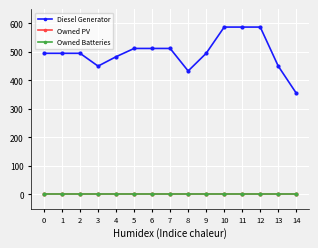

Does the chart have visible grid lines?

Yes